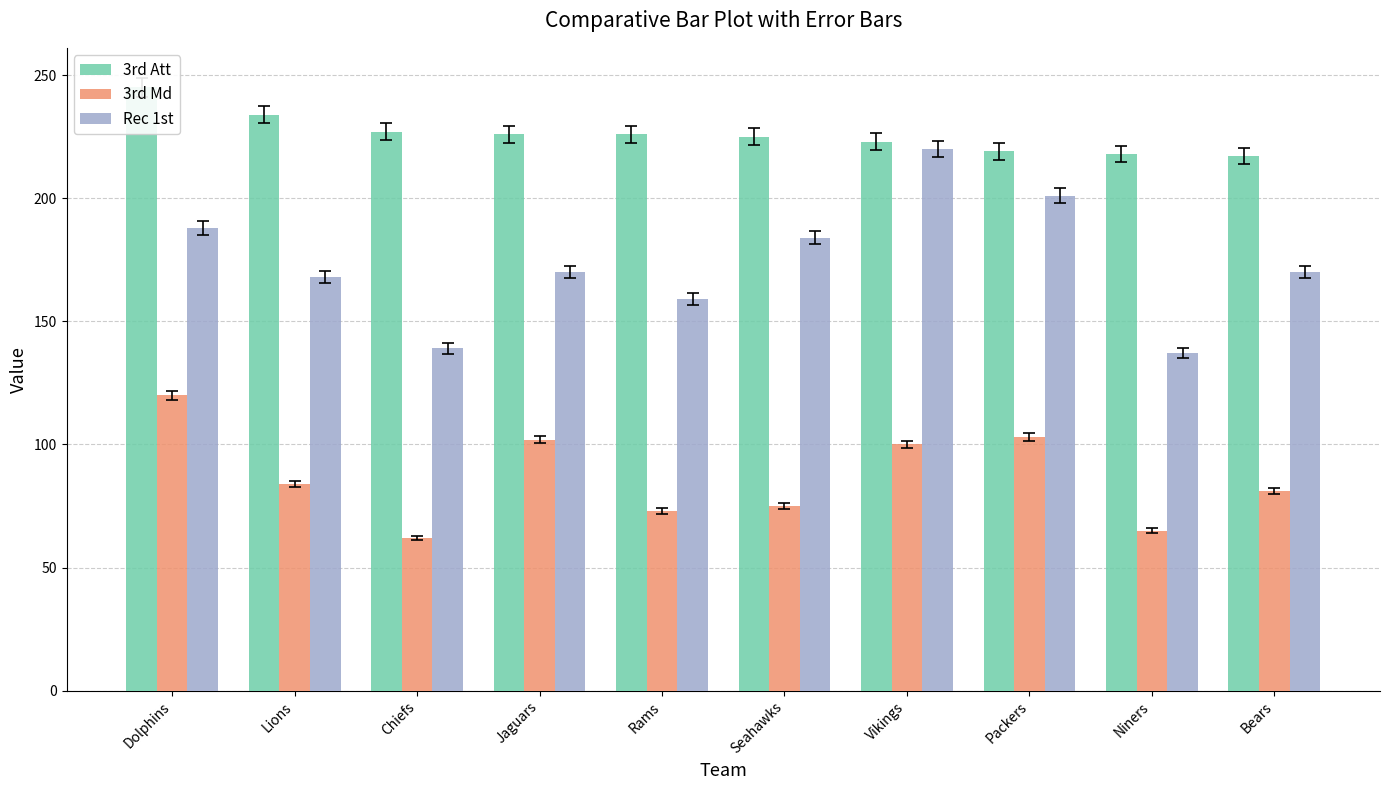

Reading left to right, list all the values displayed in this chart.

3rd Att: Dolphins=245	Lions=234	Chiefs=227	Jaguars=226	Rams=226	Seahawks=225	Vikings=223	Packers=219	Niners=218	Bears=217
3rd Md: Dolphins=120	Lions=84	Chiefs=62	Jaguars=102	Rams=73	Seahawks=75	Vikings=100	Packers=103	Niners=65	Bears=81
Rec 1st: Dolphins=188	Lions=168	Chiefs=139	Jaguars=170	Rams=159	Seahawks=184	Vikings=220	Packers=201	Niners=137	Bears=170